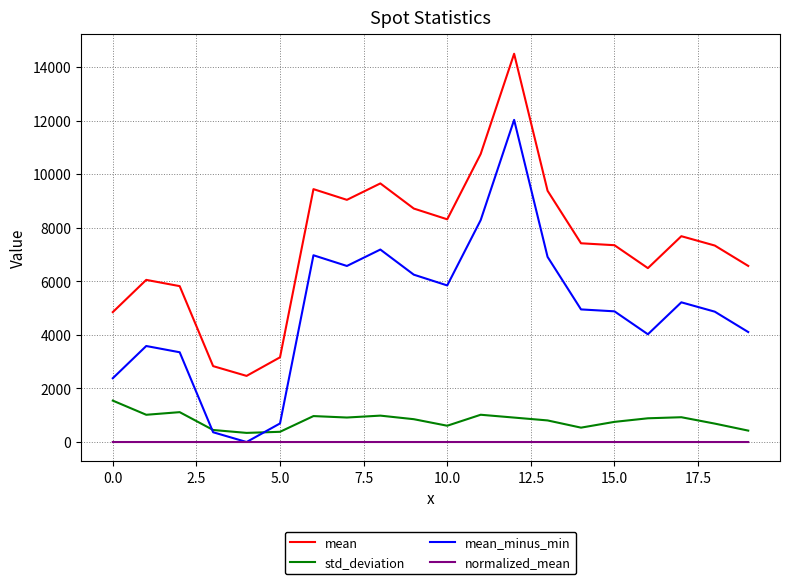

List the series in order of their peak value, highest first.

mean, mean_minus_min, std_deviation, normalized_mean